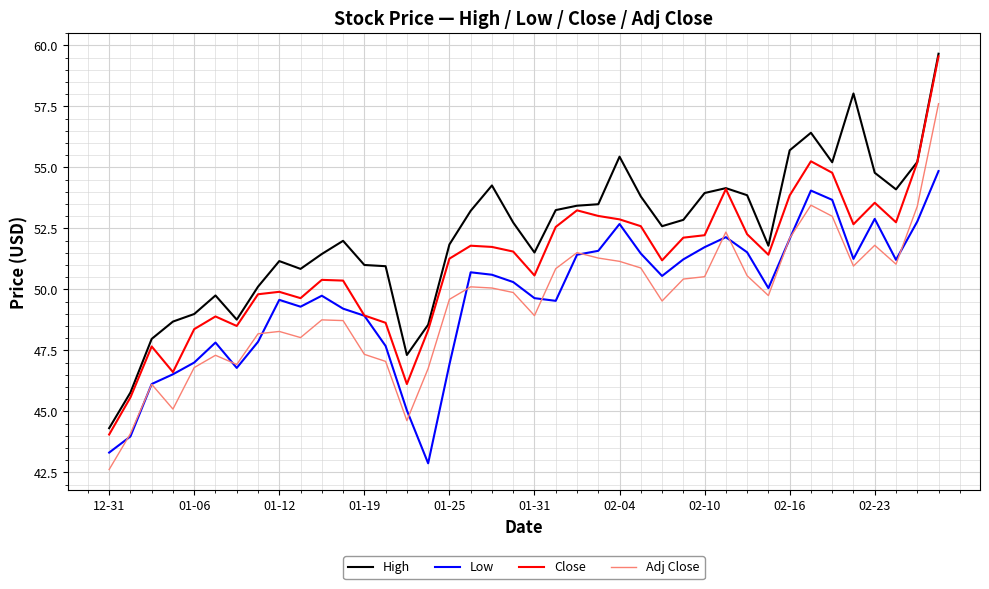

Which series has the largest range (max minus min)?

Close